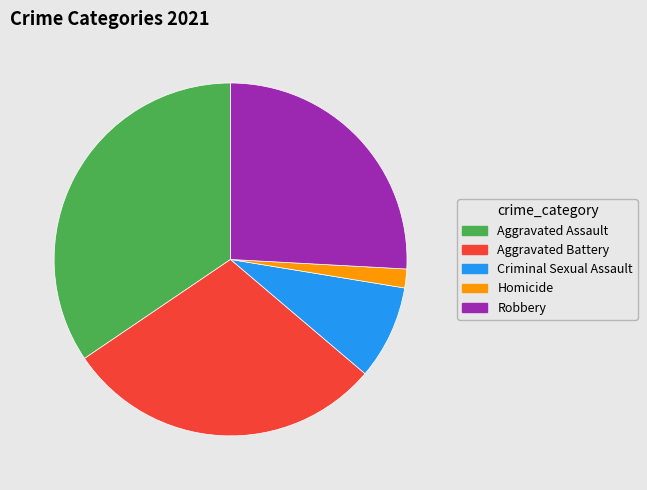

What is the smallest slice in the pie chart?

Homicide